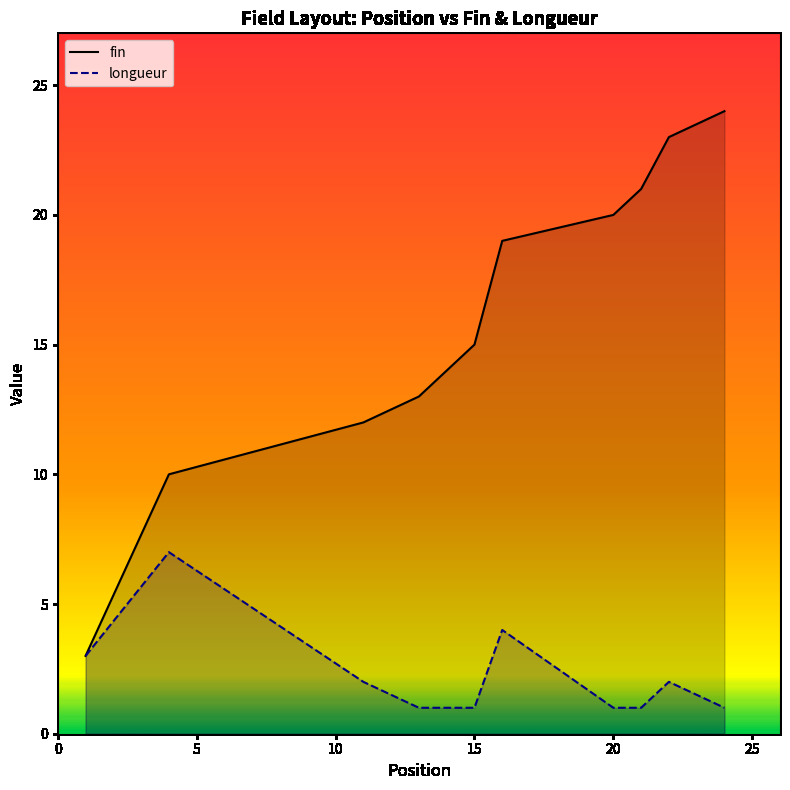

What is the maximum value for fin?

24